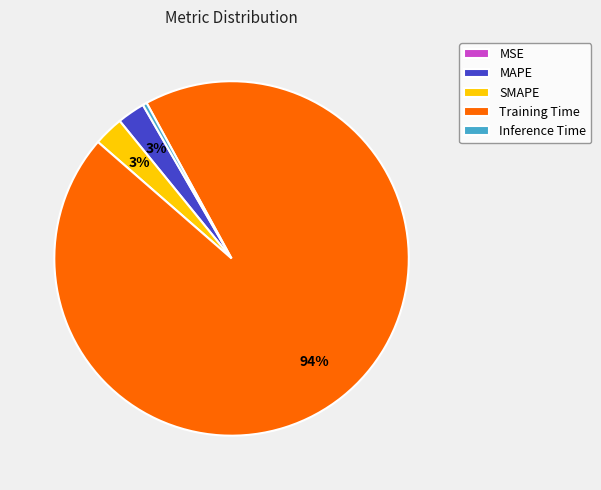

True or false: Inference Time accounts for 0% of the total.

True